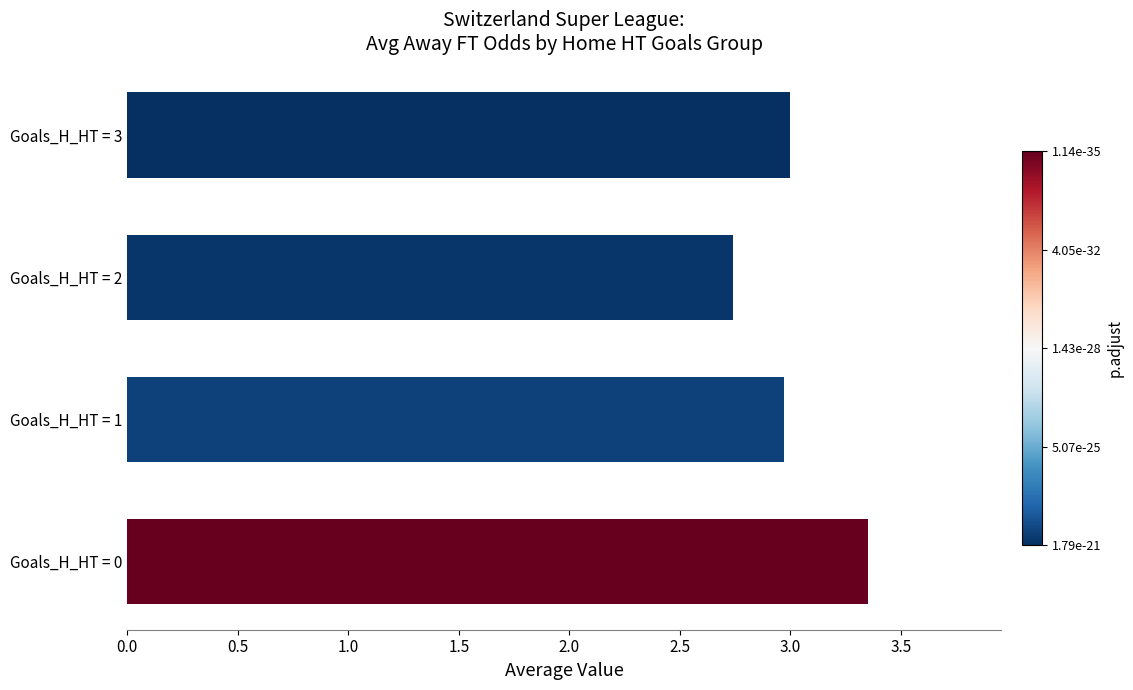

What is the average value?

3.0